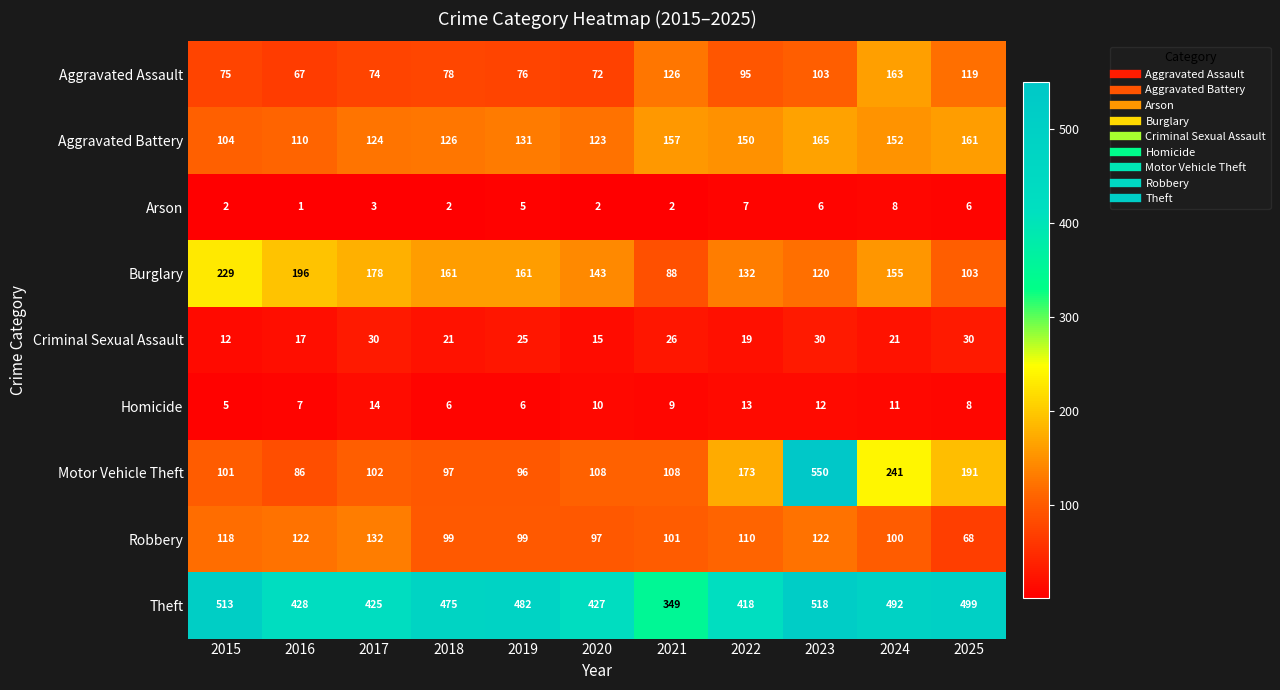

Rank the series by their maximum value, from lowest to highest.

Arson, Homicide, Criminal Sexual Assault, Robbery, Aggravated Assault, Aggravated Battery, Burglary, Theft, Motor Vehicle Theft